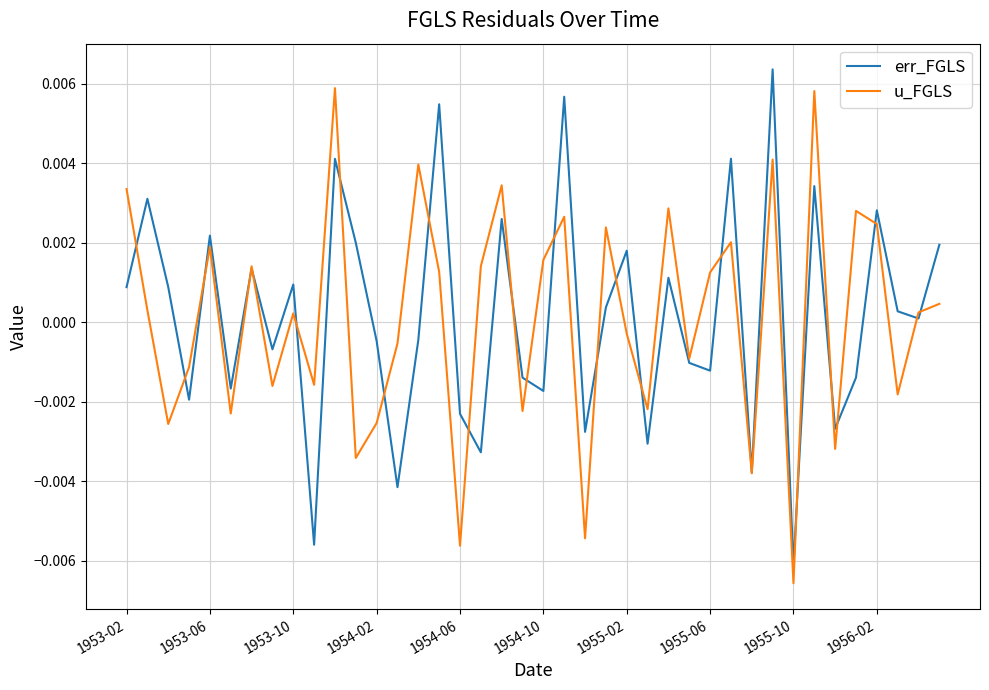

How many interior local peaks does the err_FGLS series have?

14